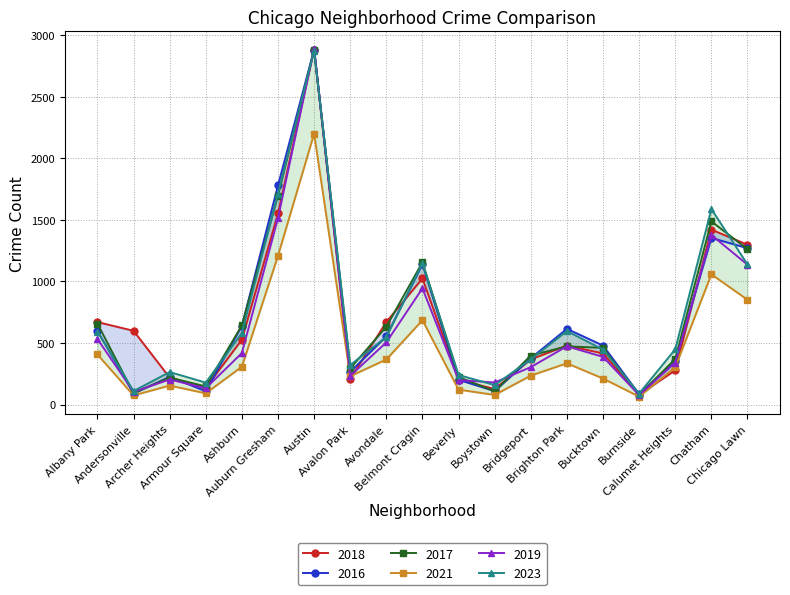

At which category does 2021 reach its first local peak?

Archer Heights